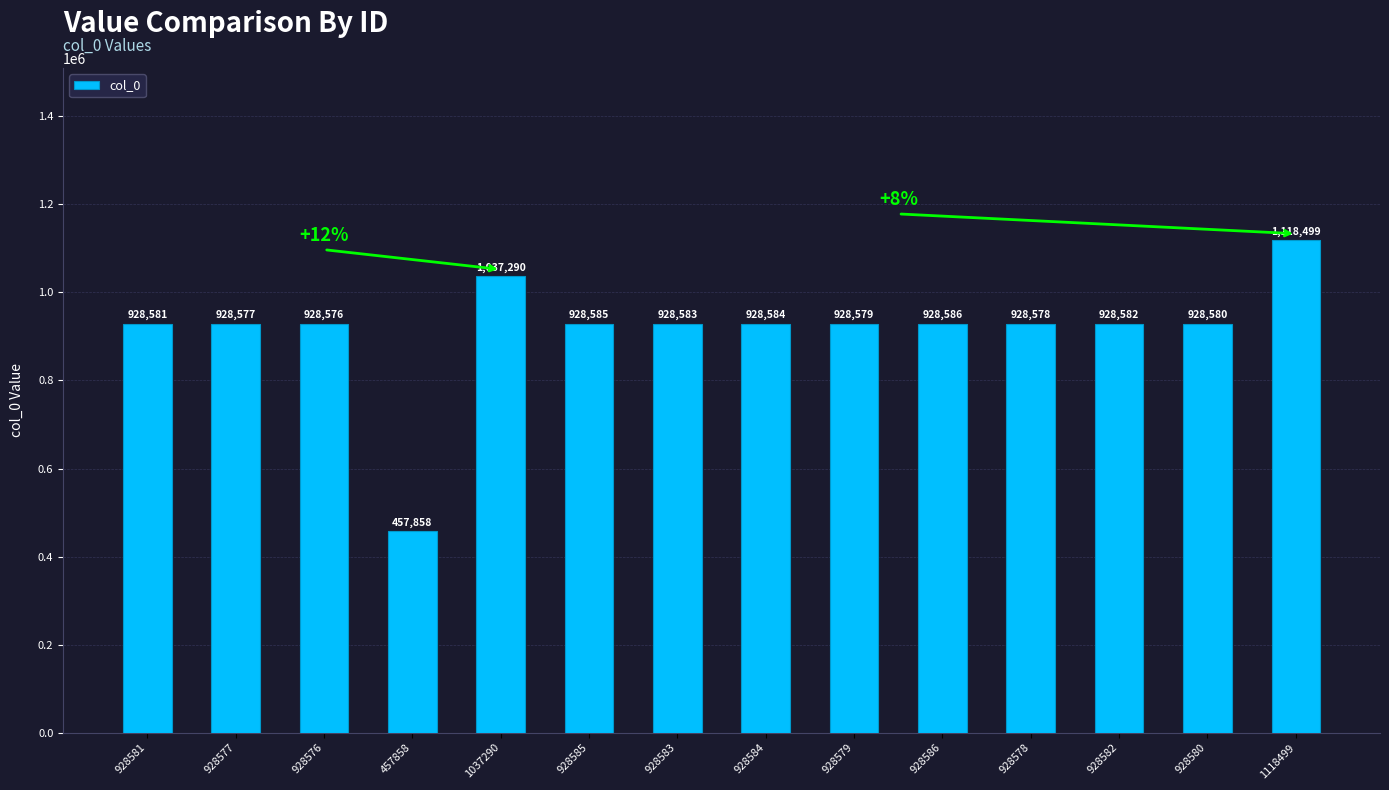

The chart shows a value of 734227 at 457858. True or false?

False